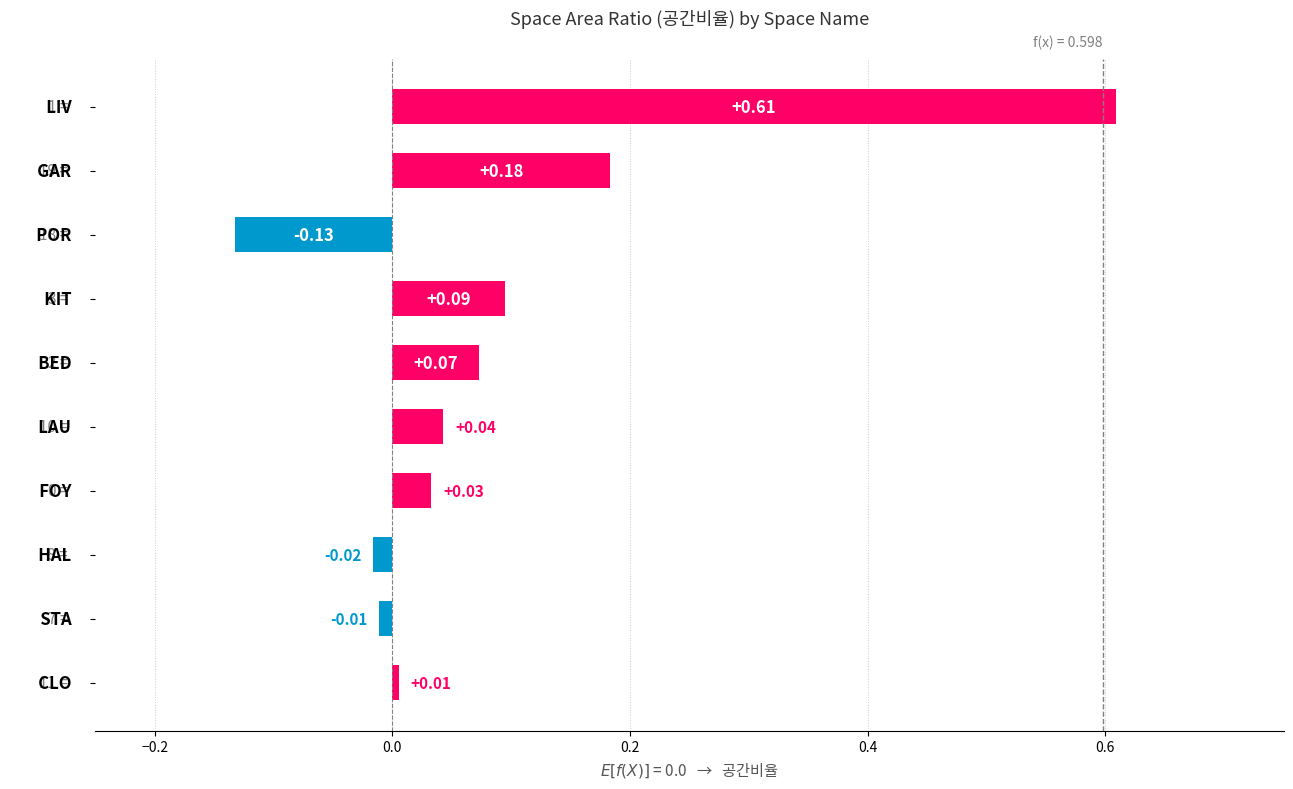

Does the chart contain stacked bars?

No